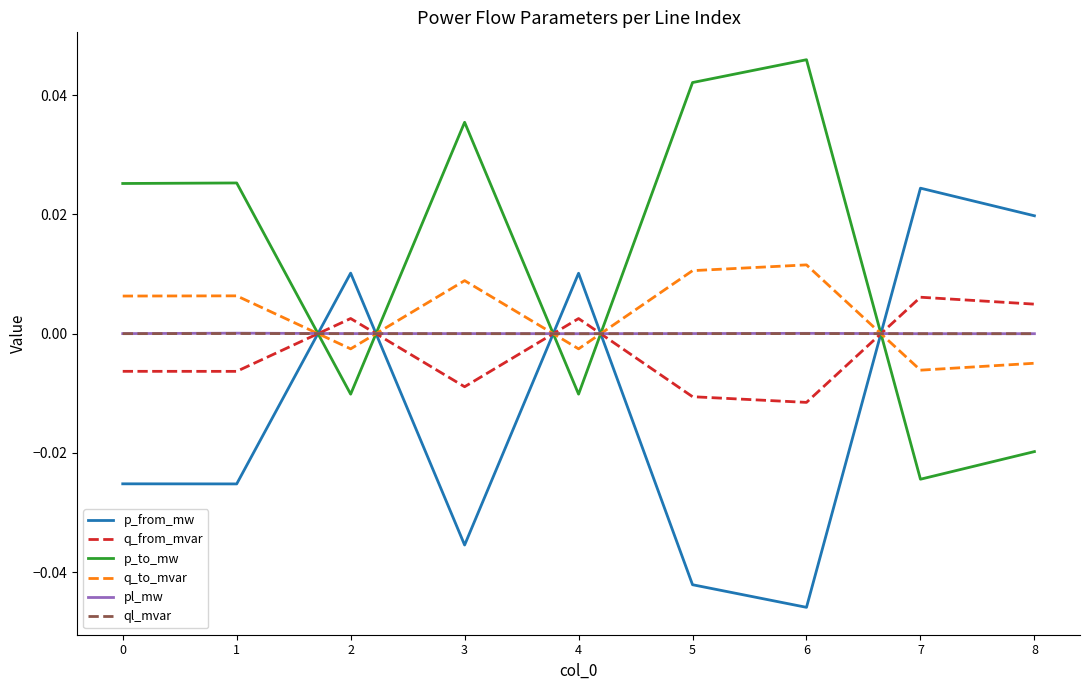

The value of ql_mvar at 0 is 0.0. True or false?

True